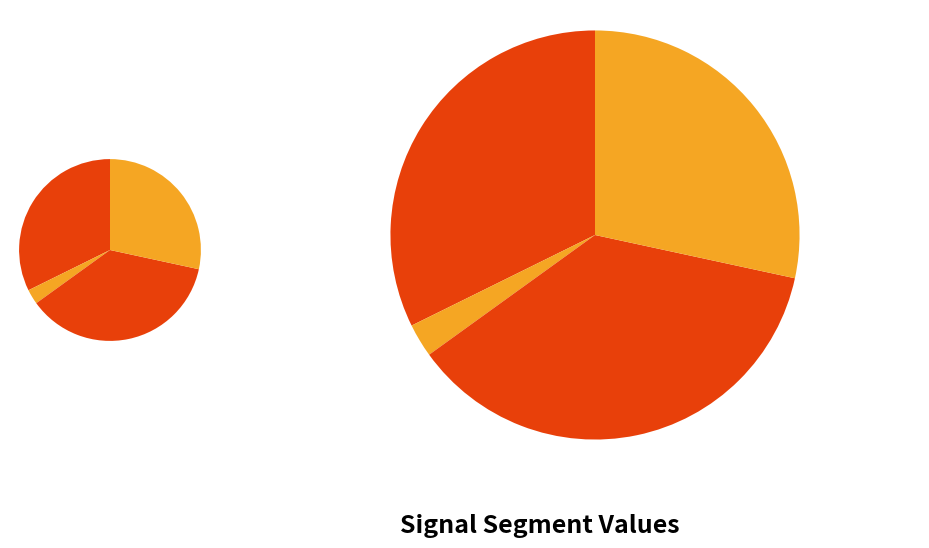

Is the sum of signal segment 1 and signal segment 4 greater than half?

No